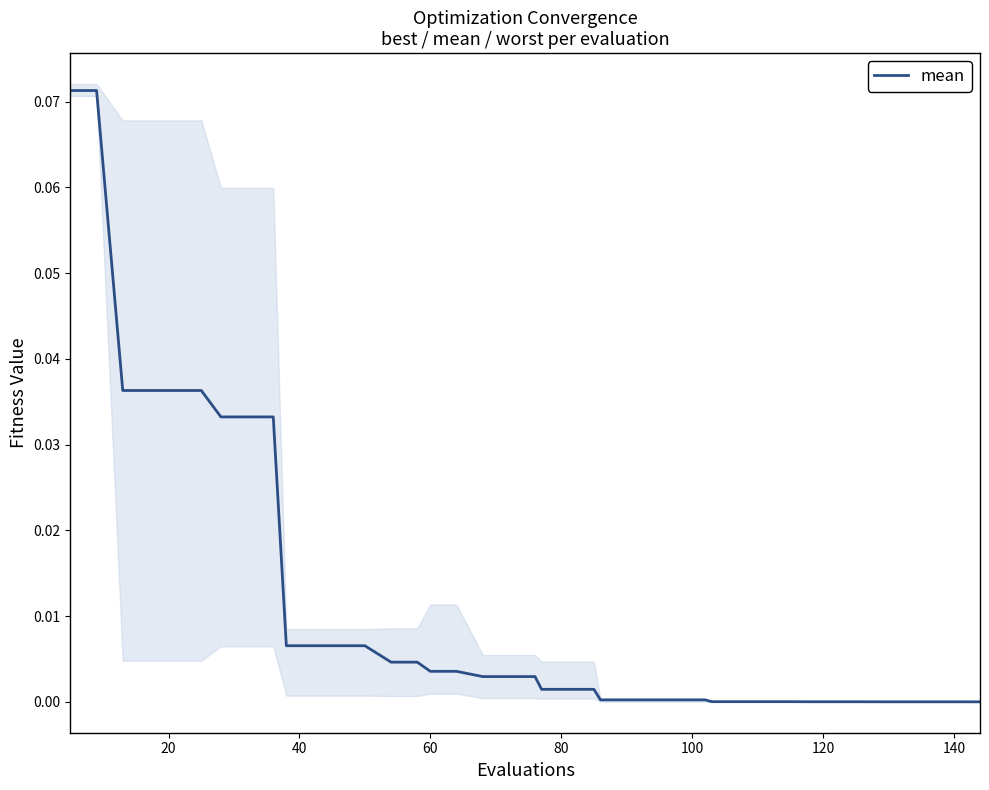

What is the difference between the second highest and second lowest values?

0.1